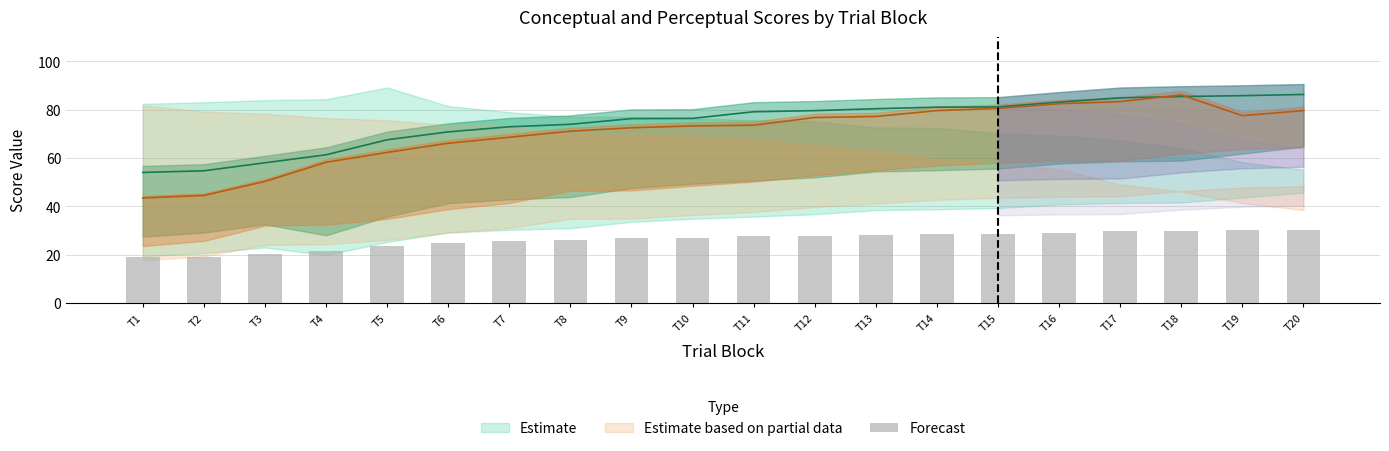

Reading left to right, list all the values displayed in this chart.

18.9	19.1	20.3	21.4	23.6	24.8	25.5	25.9	26.7	26.7	27.7	27.8	28.1	28.3	28.4	29.1	29.7	29.9	30.0	30.2